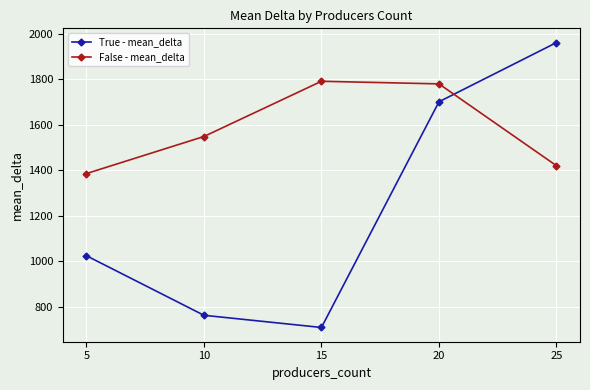

What is the highest value of the False - mean_delta series?

1791.2